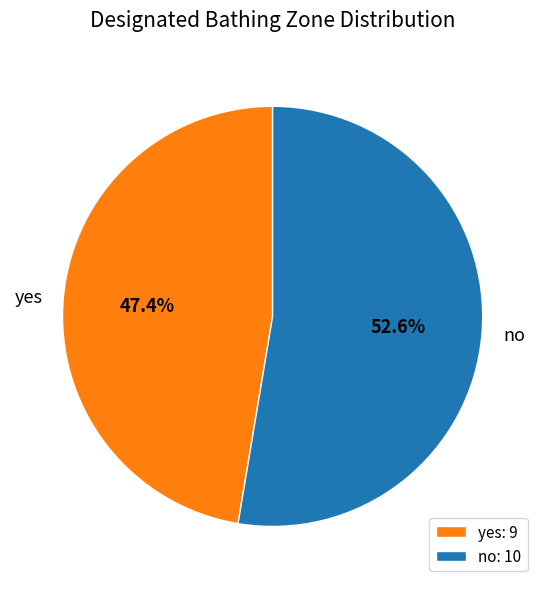

Between yes and no, which is larger?

no